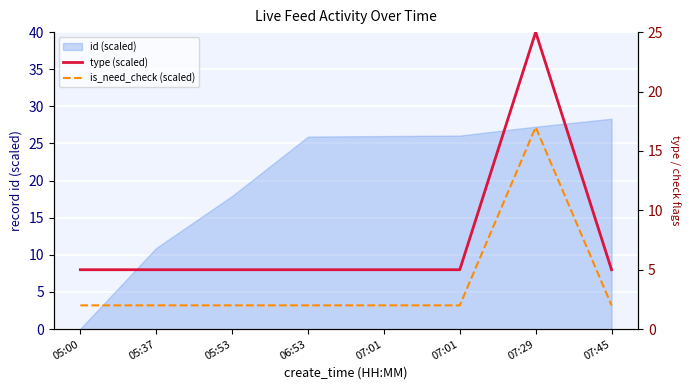

How many lines are shown in the chart?

2